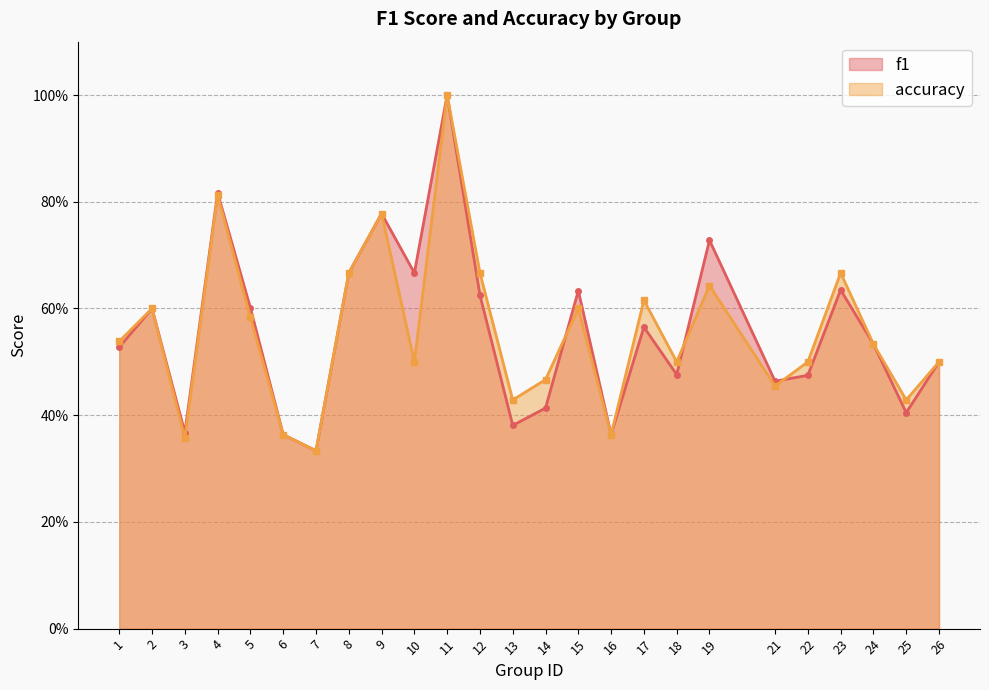

True or false: f1 has a value of 0.4 at 8.

False